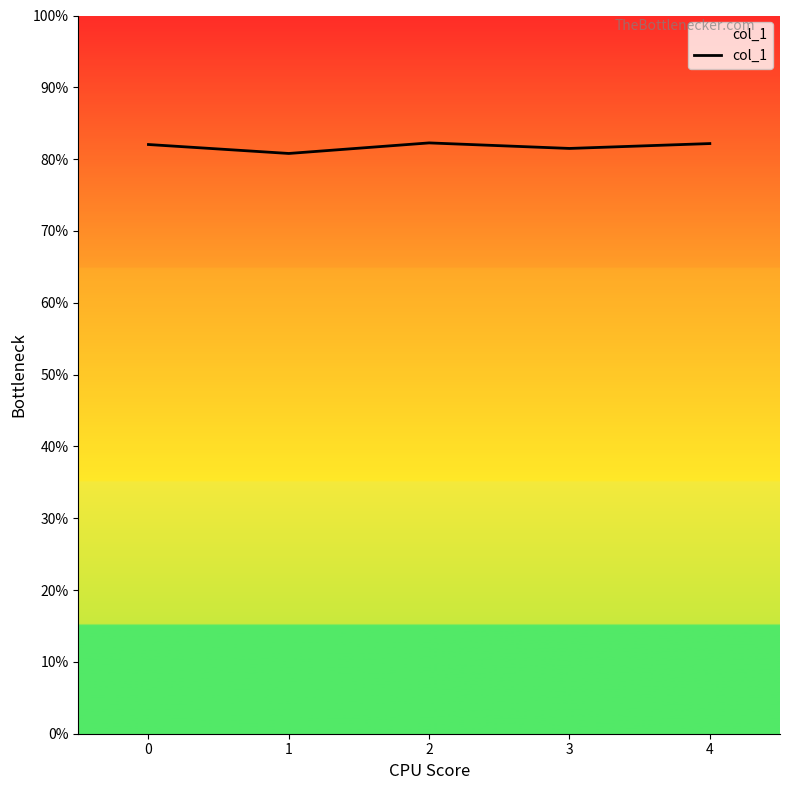

Does the chart have visible grid lines?

No